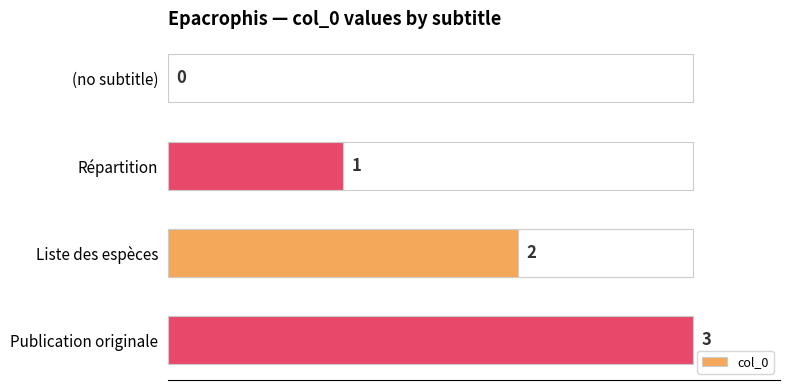

The value at (no subtitle) is -2. True or false?

False